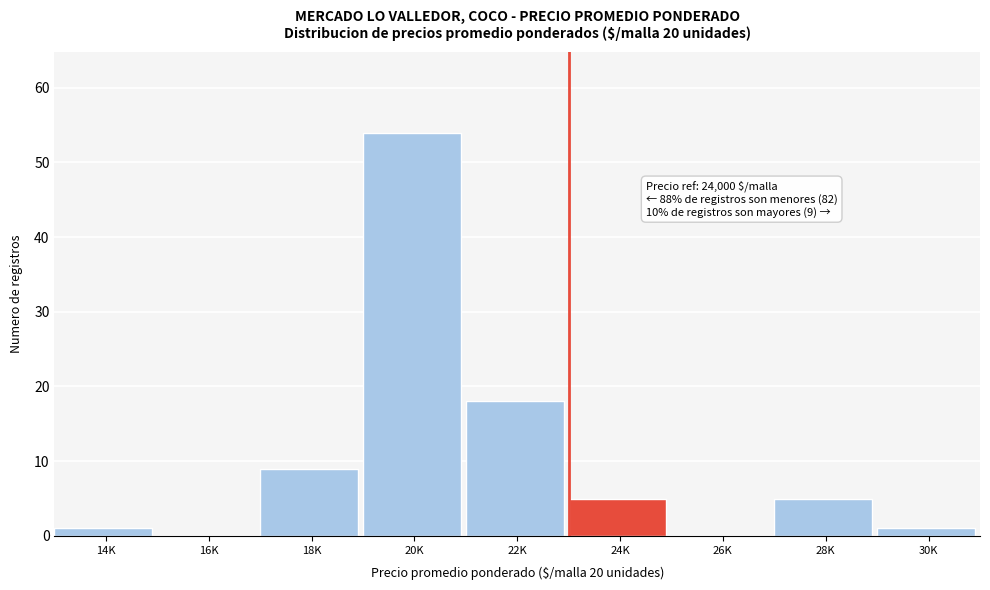

Reading right to left, what are all the values shown in this chart?

30K=1	28K=5	26K=0	24K=5	22K=18	20K=54	18K=9	16K=0	14K=1